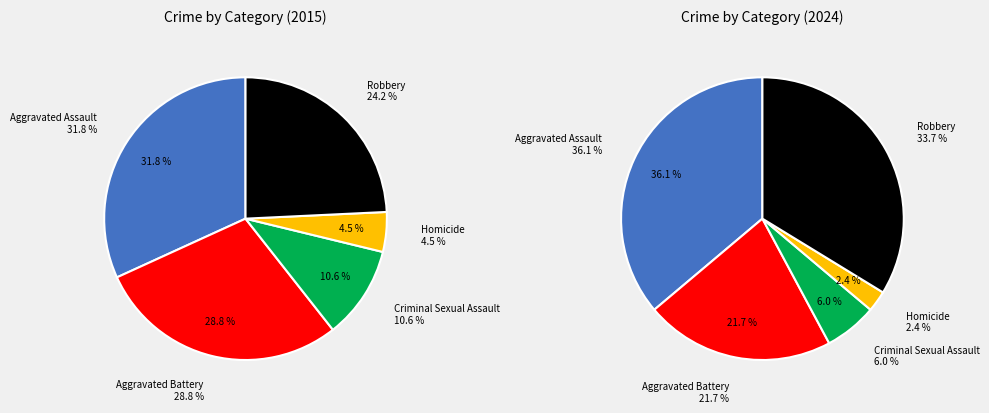

Which category has the smallest portion of the pie?

Homicide